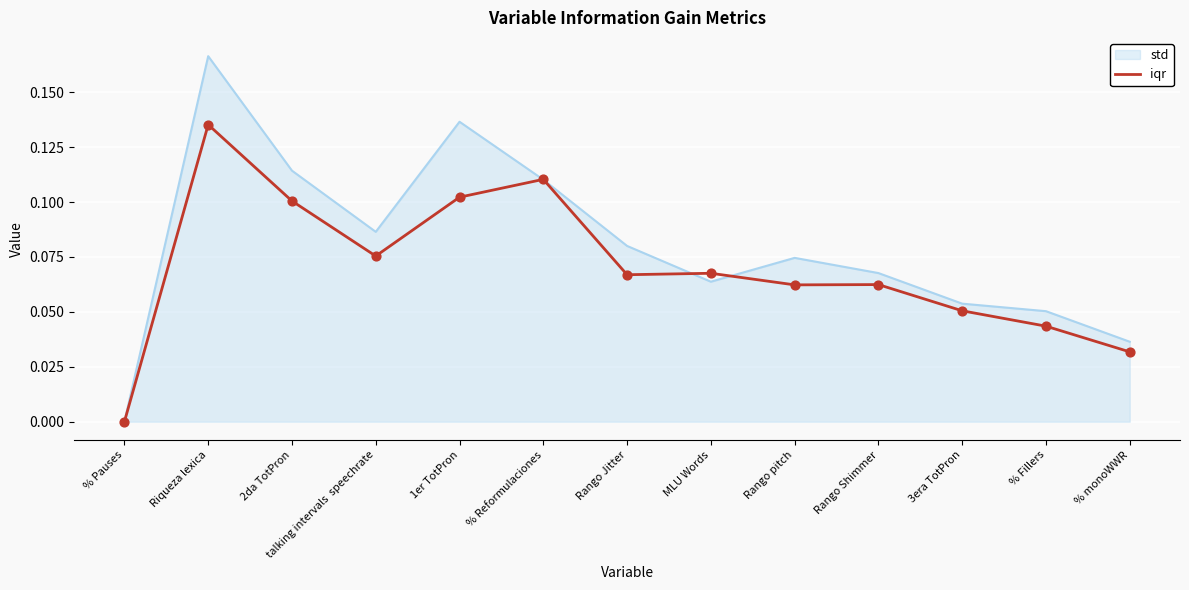

Which series has the largest range (max minus min)?

iqr